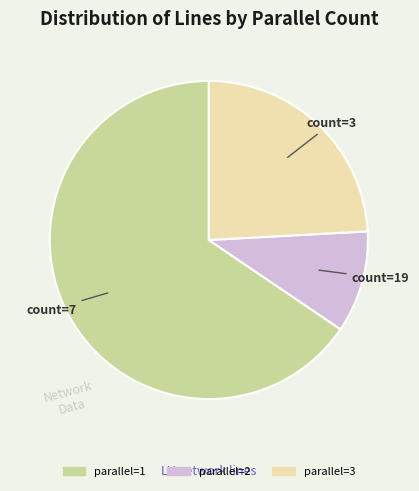

Is there a majority slice in this chart?

Yes